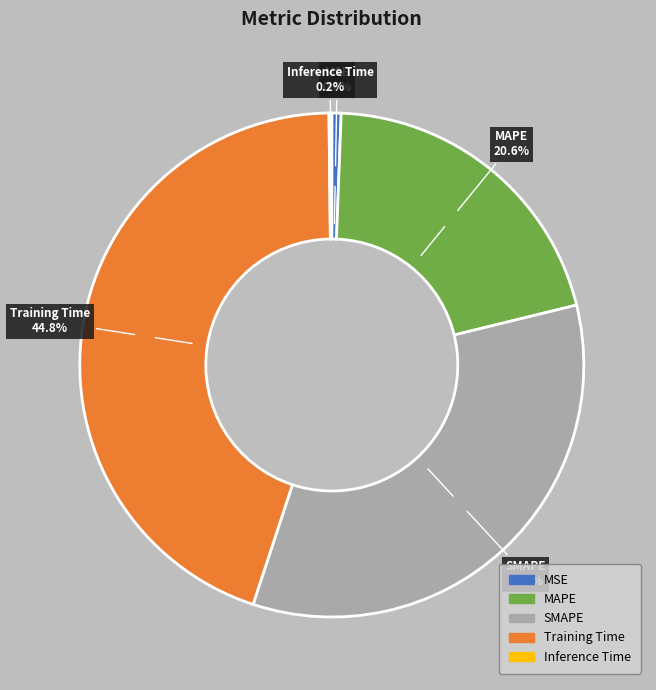

What is the largest slice in the pie chart?

Training Time